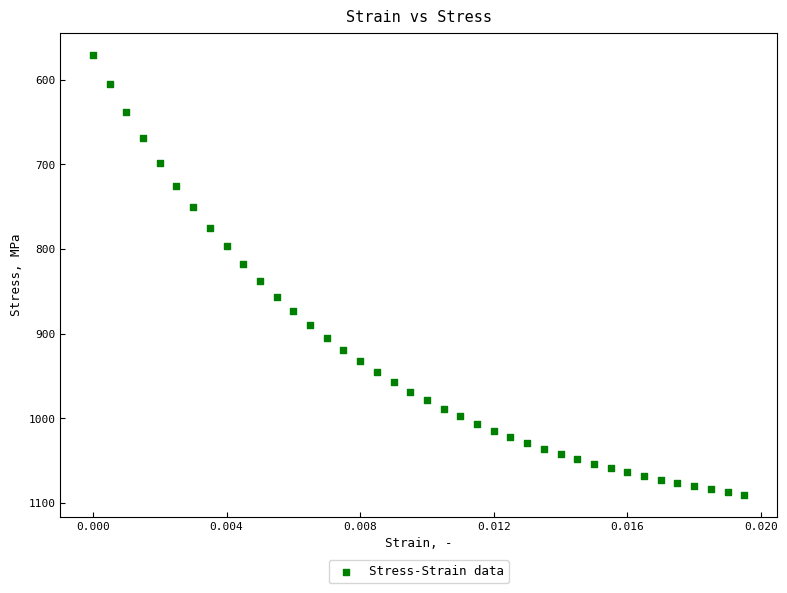

What is the range of Y values (max minus min)?

519.6